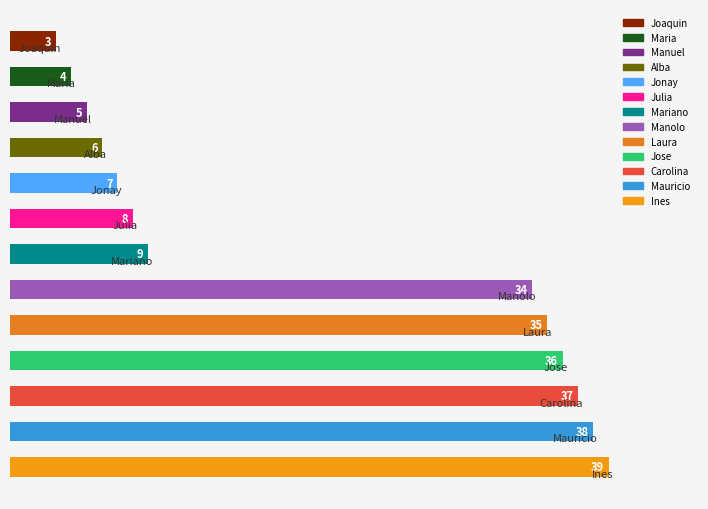

What is the minimum value shown in the chart?

3